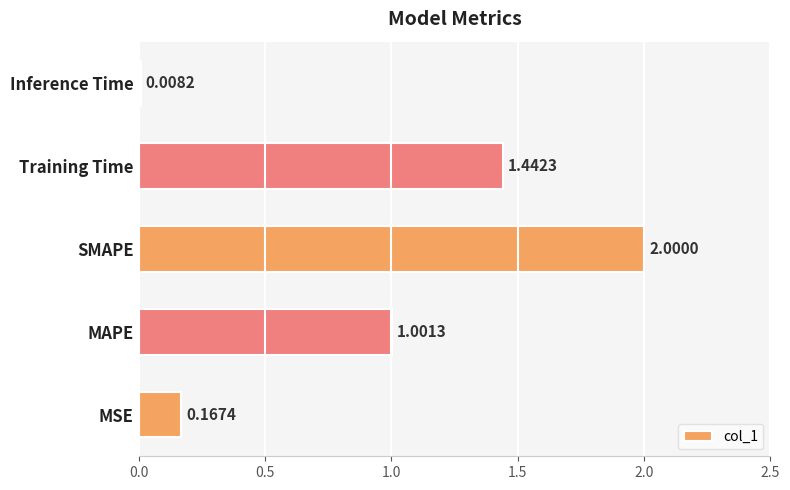

Which label corresponds to the largest value in the chart?

SMAPE